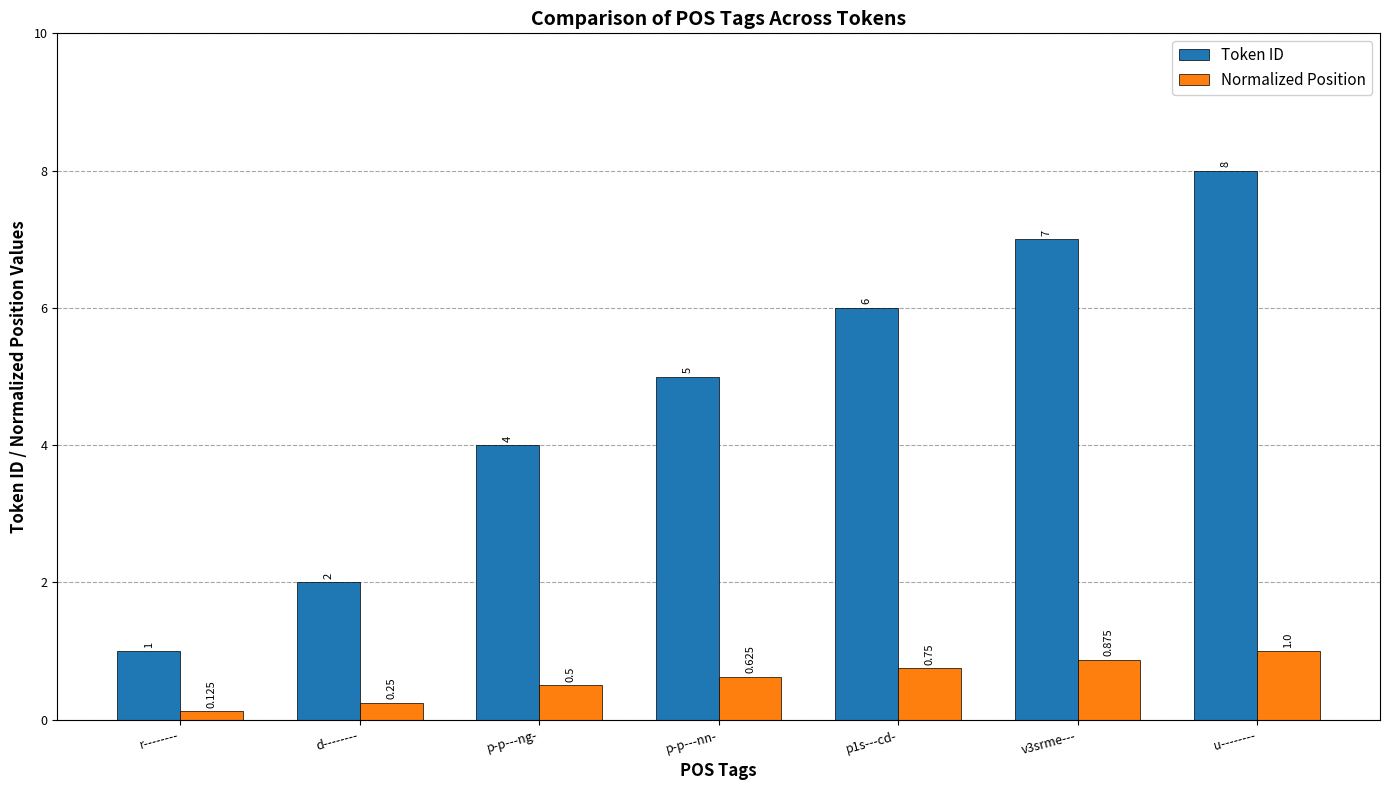

What is the label of the 7th bar from the left?

u--------